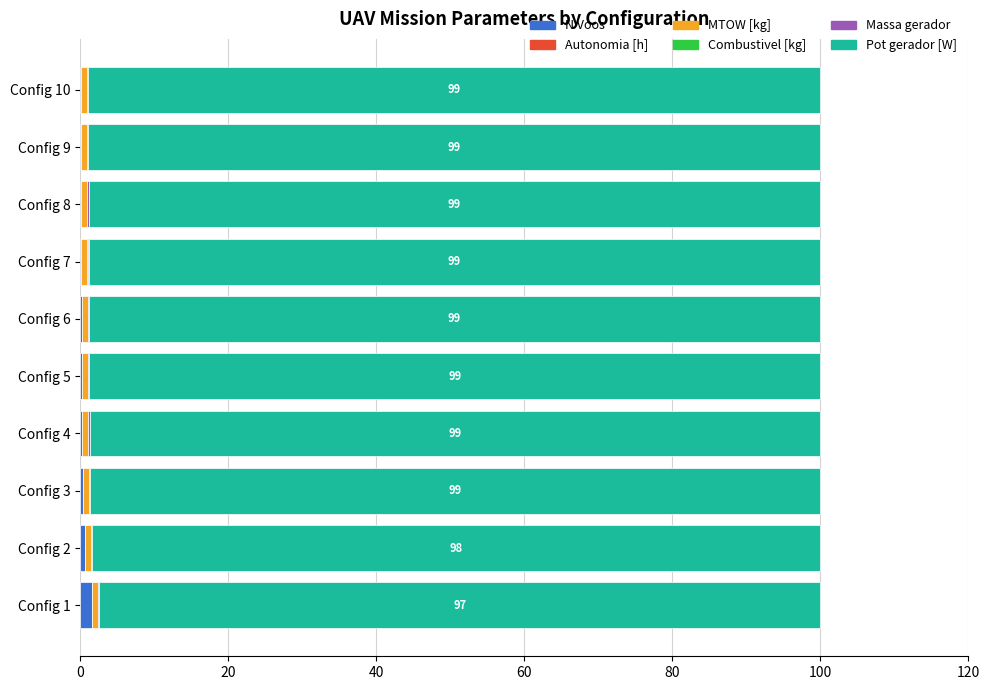

The N Voos series shows 0.4 at Config 3. True or false?

True